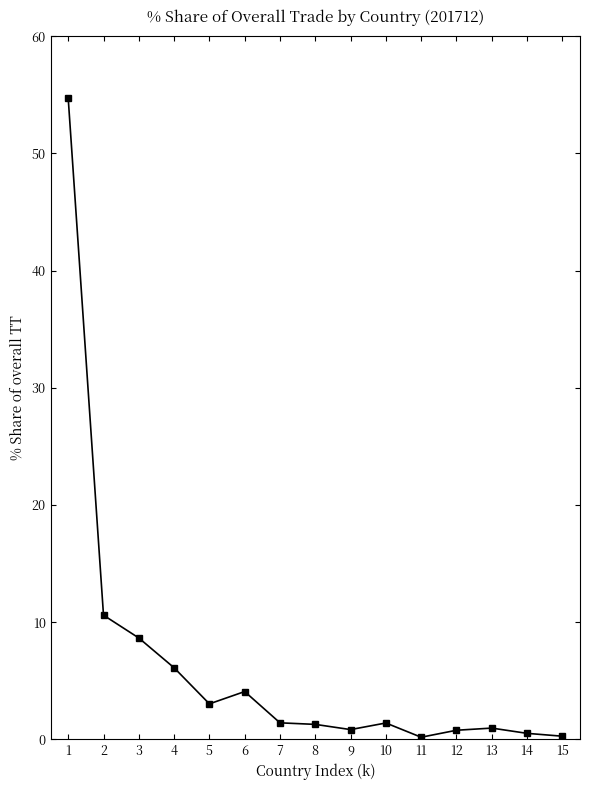

What is the difference between the maximum and second lowest values?

54.4